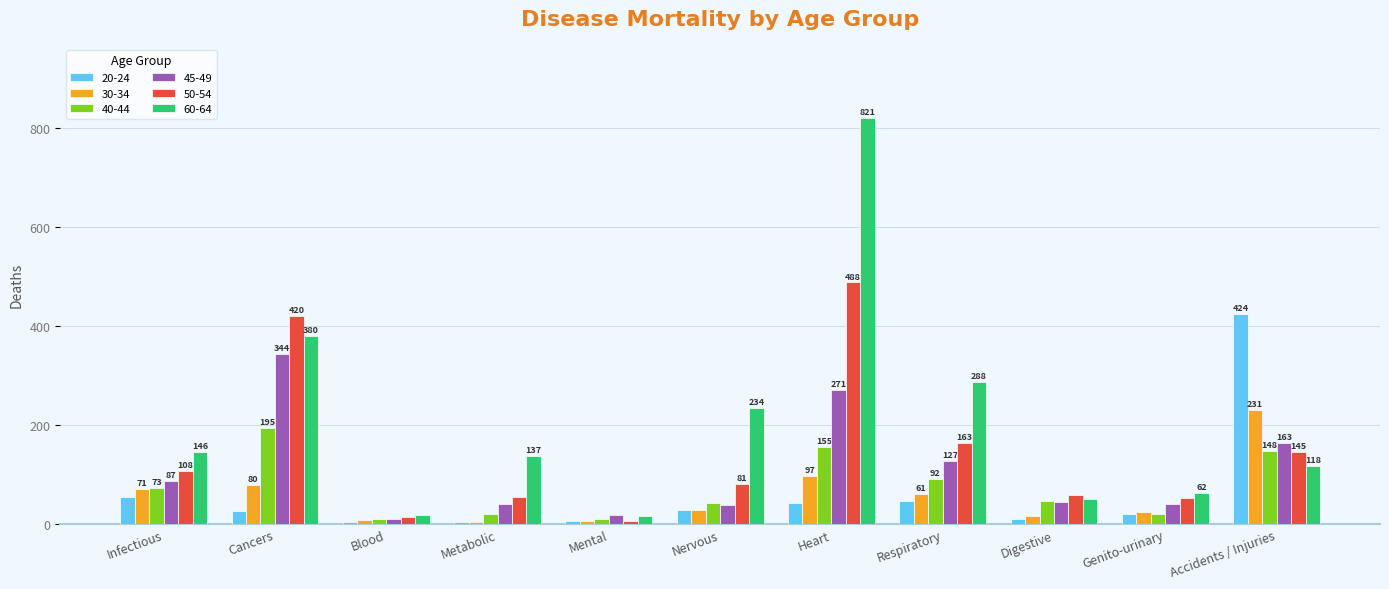

At which label does 45-49 first exceed 45?

Infectious